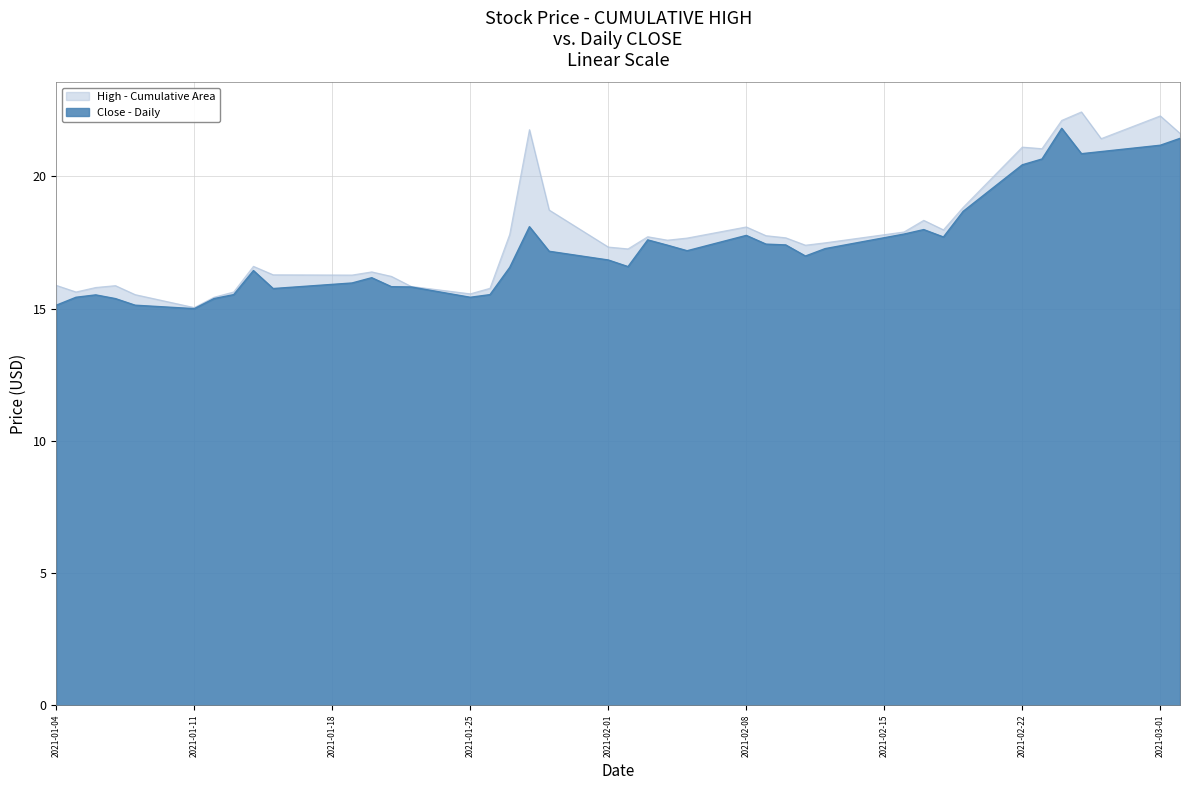

The Close - Daily series shows 9.7 at 2021-01-11. True or false?

False